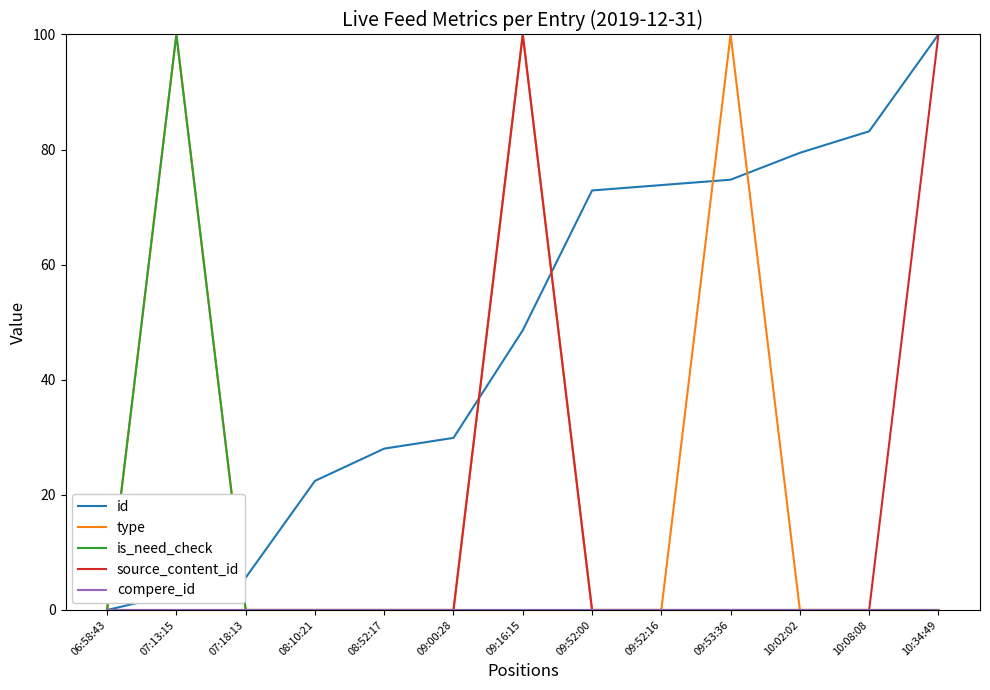

Which series changed the most between 06:58:43 and 09:52:16?

id